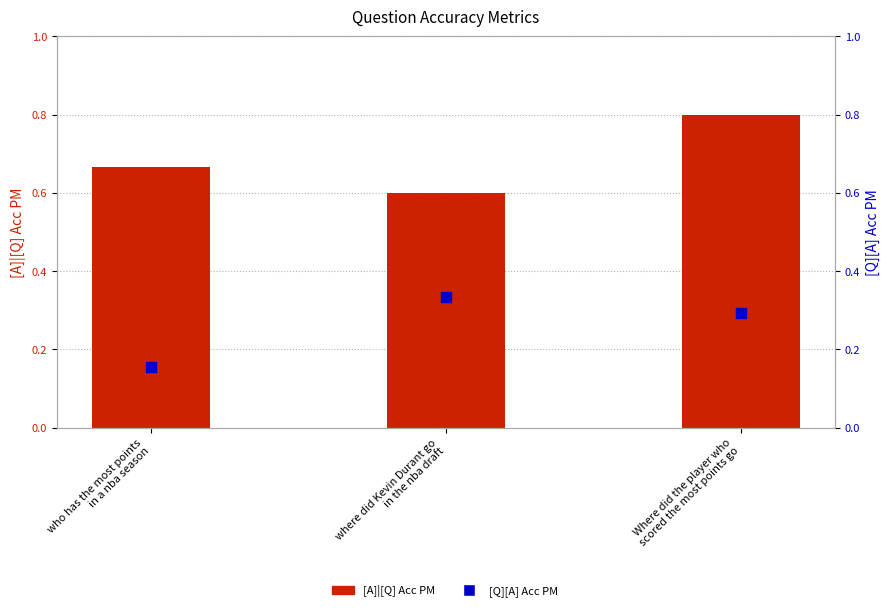

At how many categories does at least one series exceed 0?

3